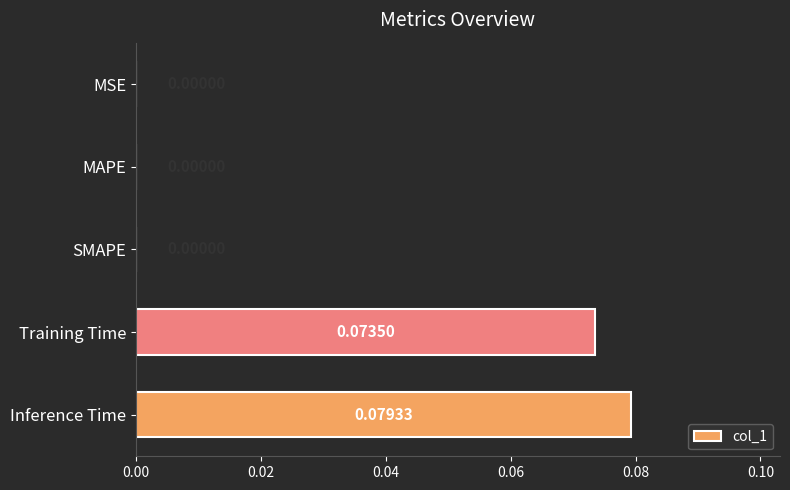

Which label corresponds to the largest value in the chart?

Inference Time